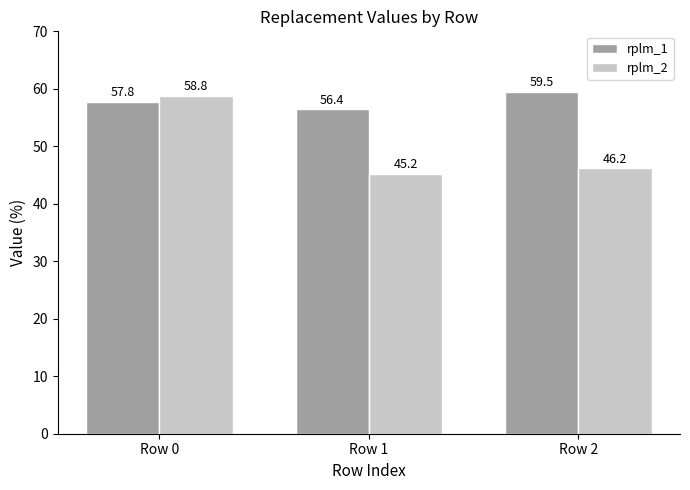

At which label does rplm_1 first exceed 57?

Row 0